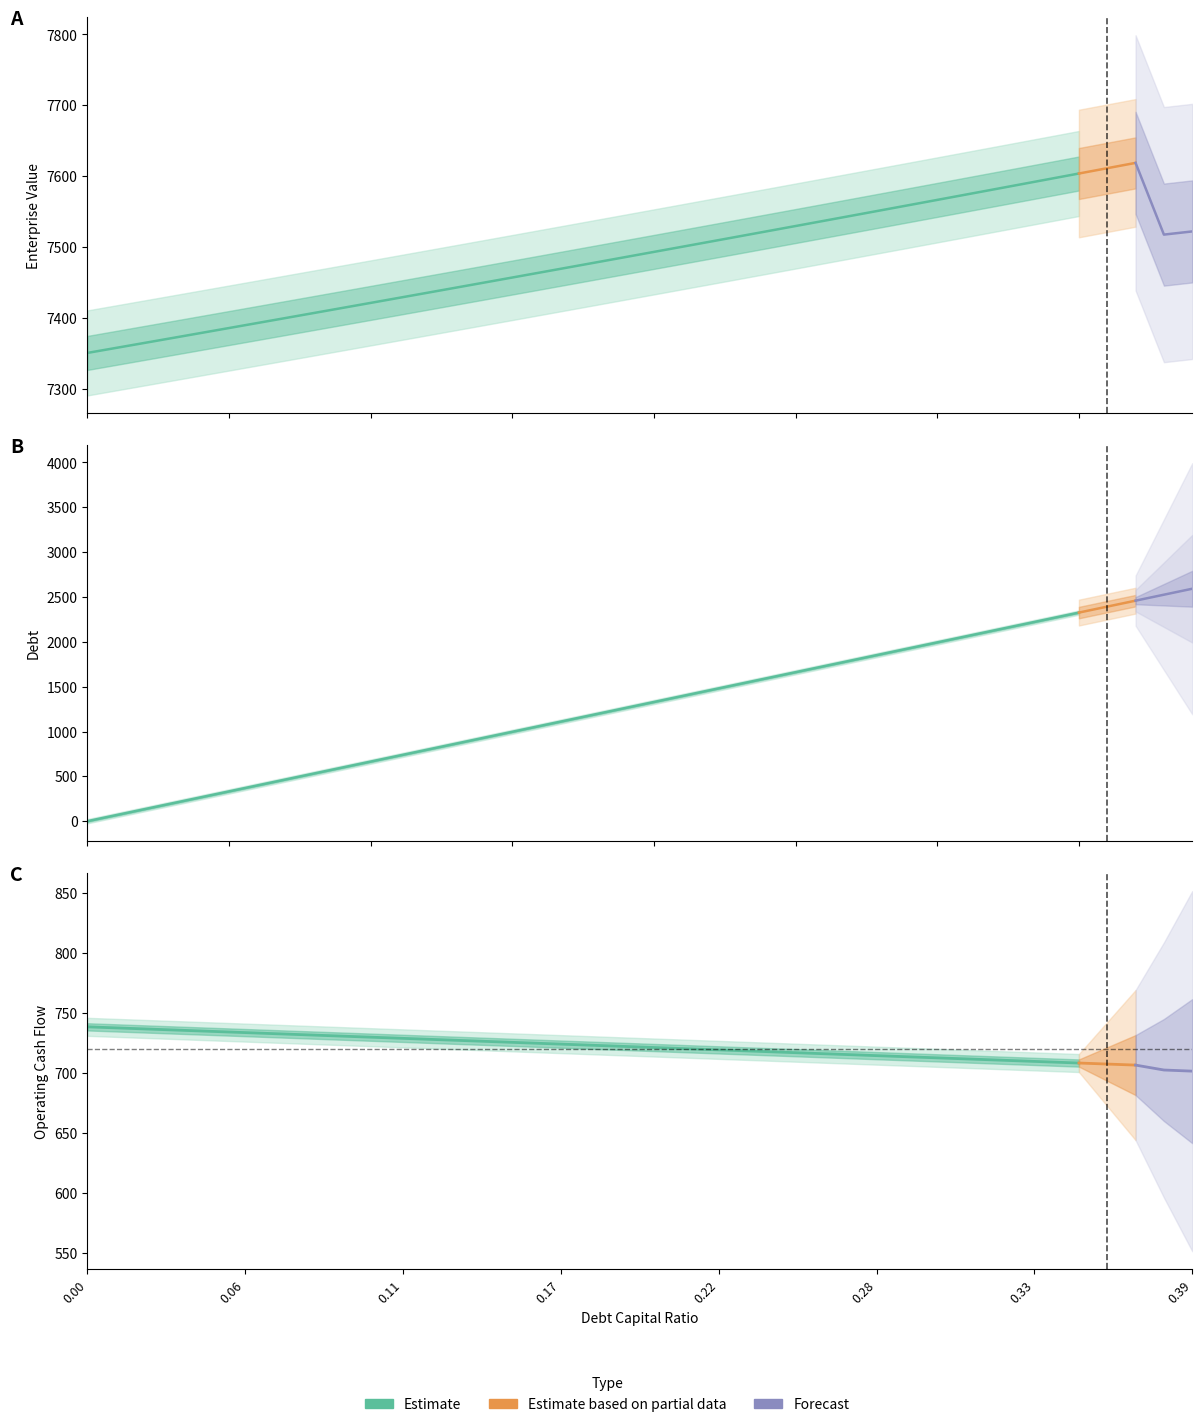

True or false: interest_expense and operating_cash_flow intersect in this chart.

False